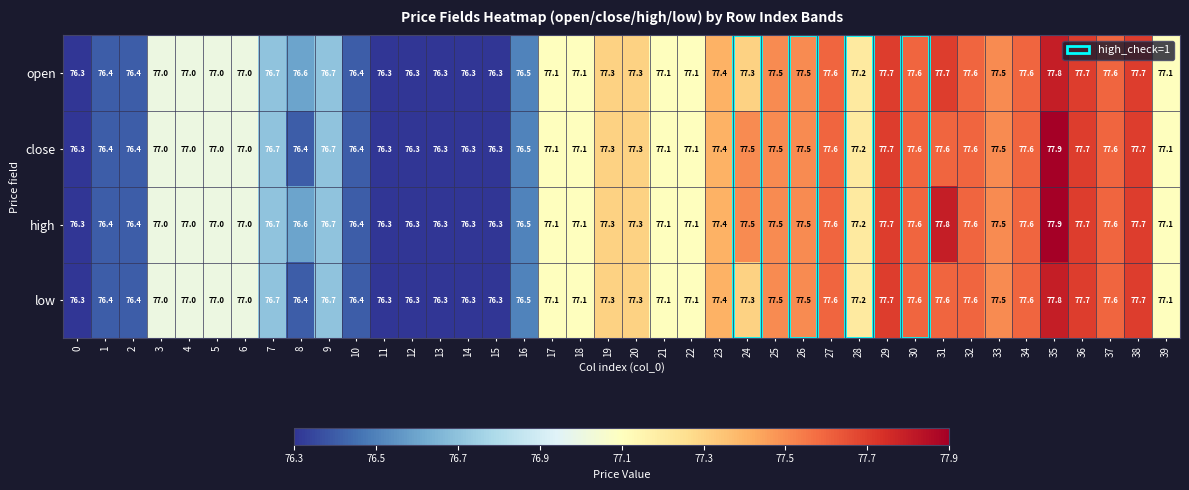

What is the total value across all series at 19?

309.2